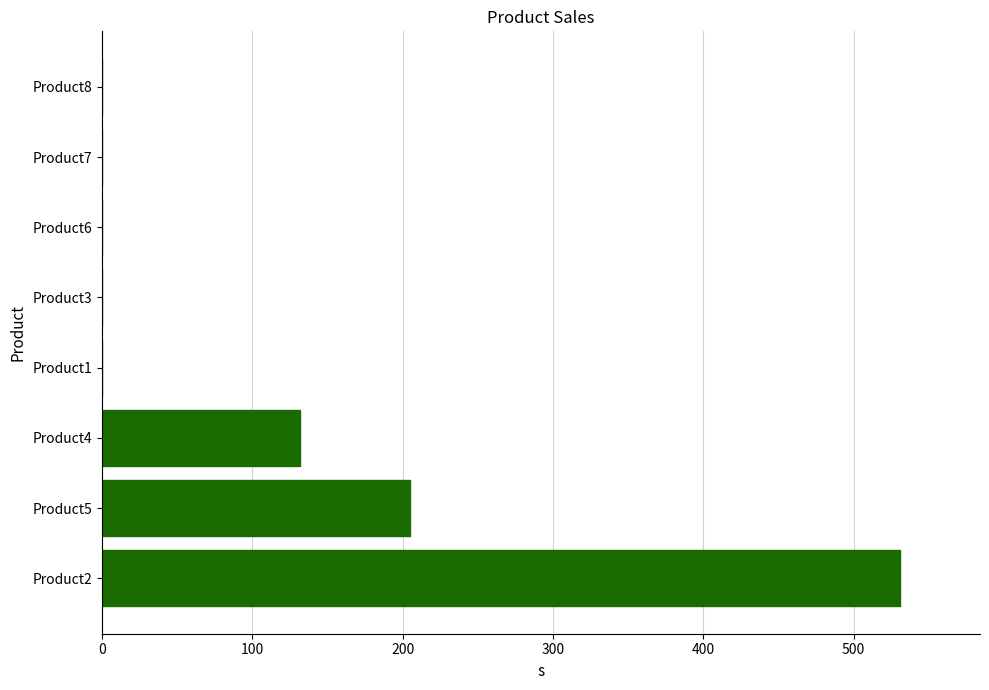

Reading top to bottom, transcribe all the data shown in this chart.

Product8=0.0	Product7=0.0	Product6=0.0	Product3=0.0	Product1=0.0	Product4=132.0	Product5=205.2	Product2=531.0